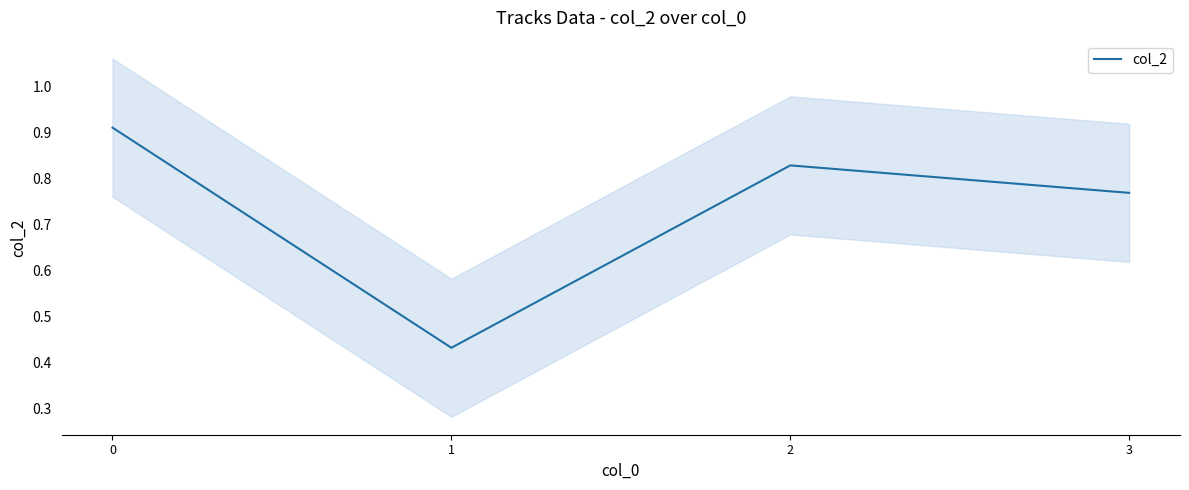

What is the average value?

0.7